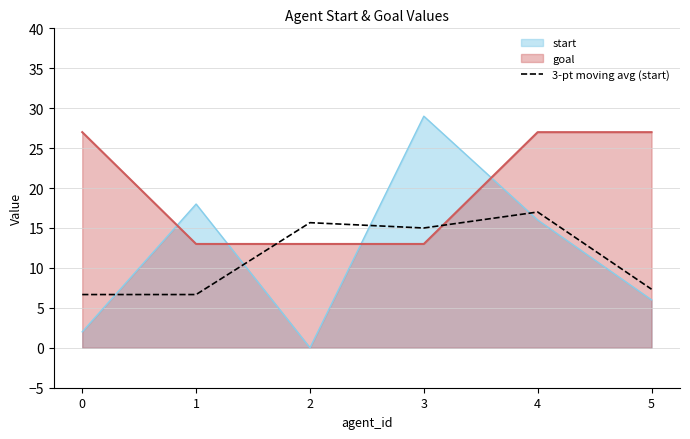

What is the difference between the start values at 1 and 5?

12.0